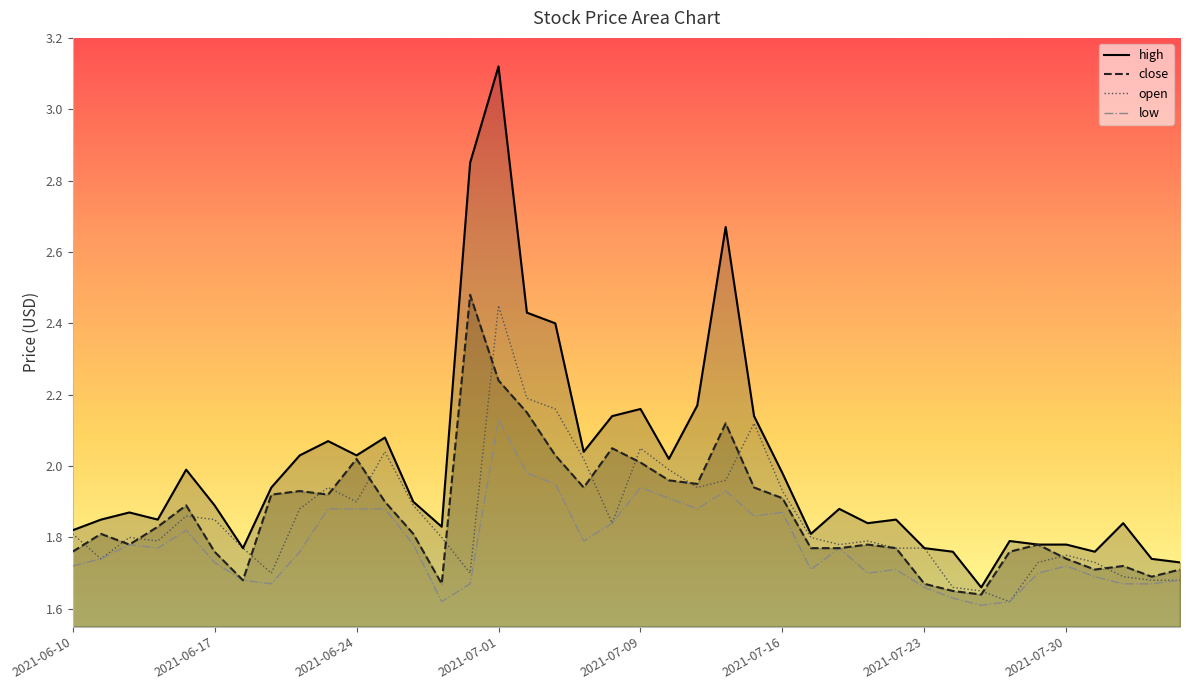

At which category does high reach its first local peak?

2021-06-14